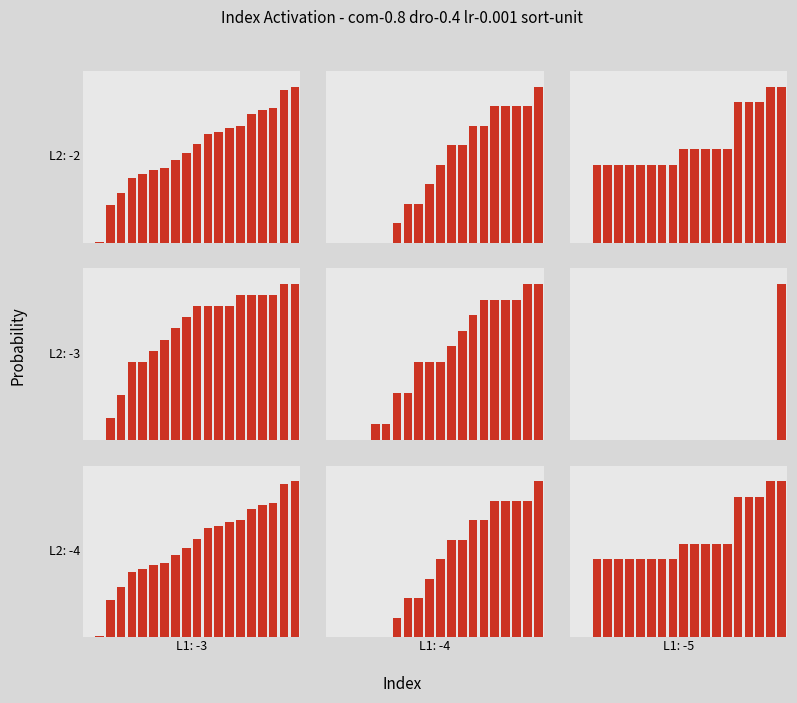

How many data points does each series have?

20